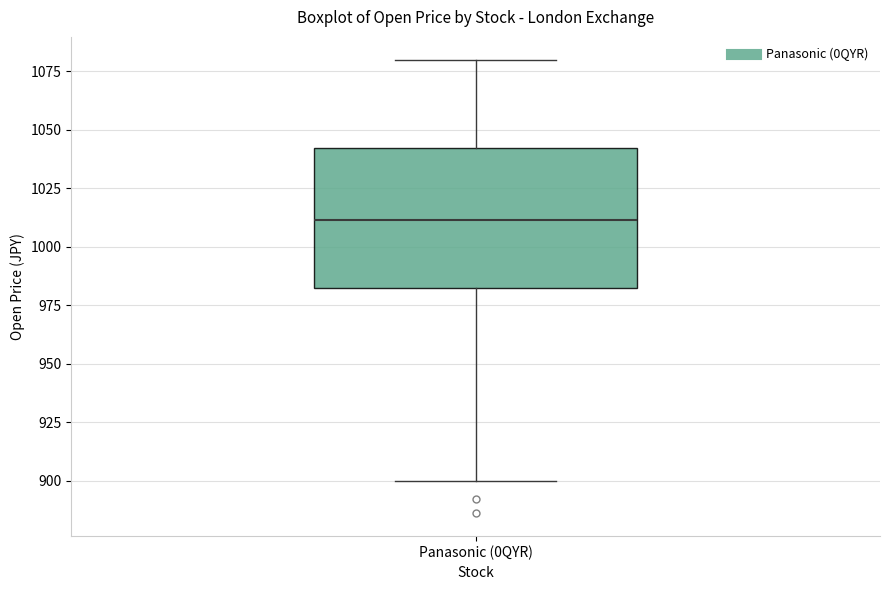

Read this box plot against the y-axis: the position of the median line, the range covered by the box, and the ends of both whiskers. The values are not printed on the chart, so give them approximately, as read against the axis.

median 1010, box 980 to 1040, whiskers 900 to 1080